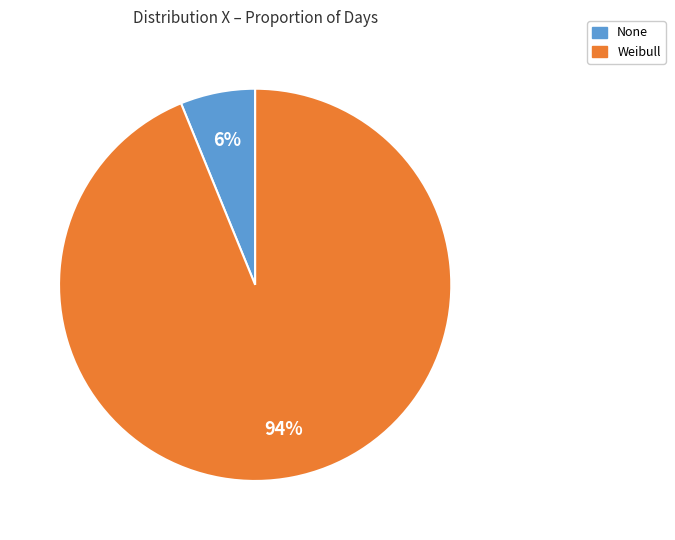

What is the majority slice?

Weibull